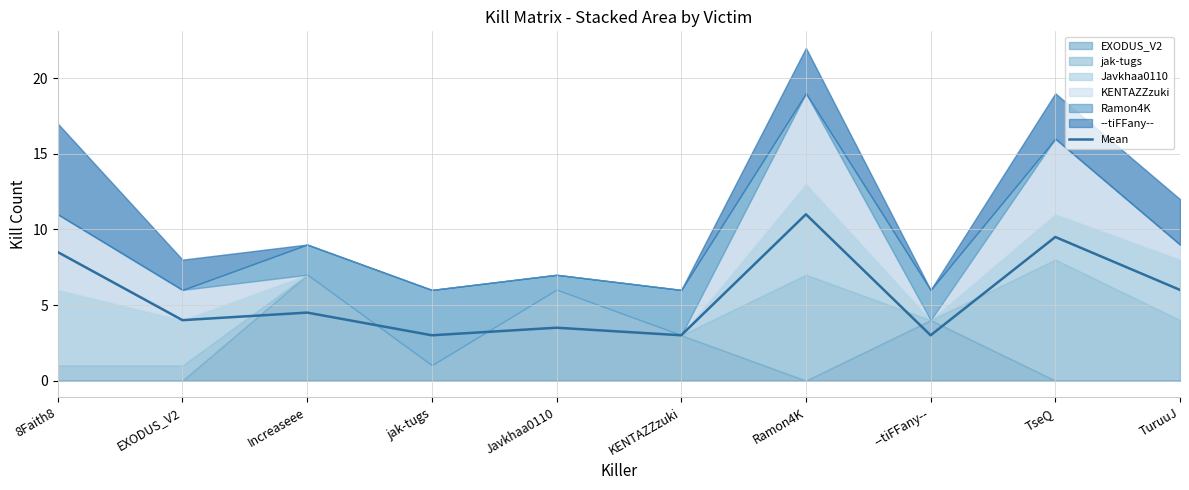

What value does the data have at KENTAZZzuki?

3.0